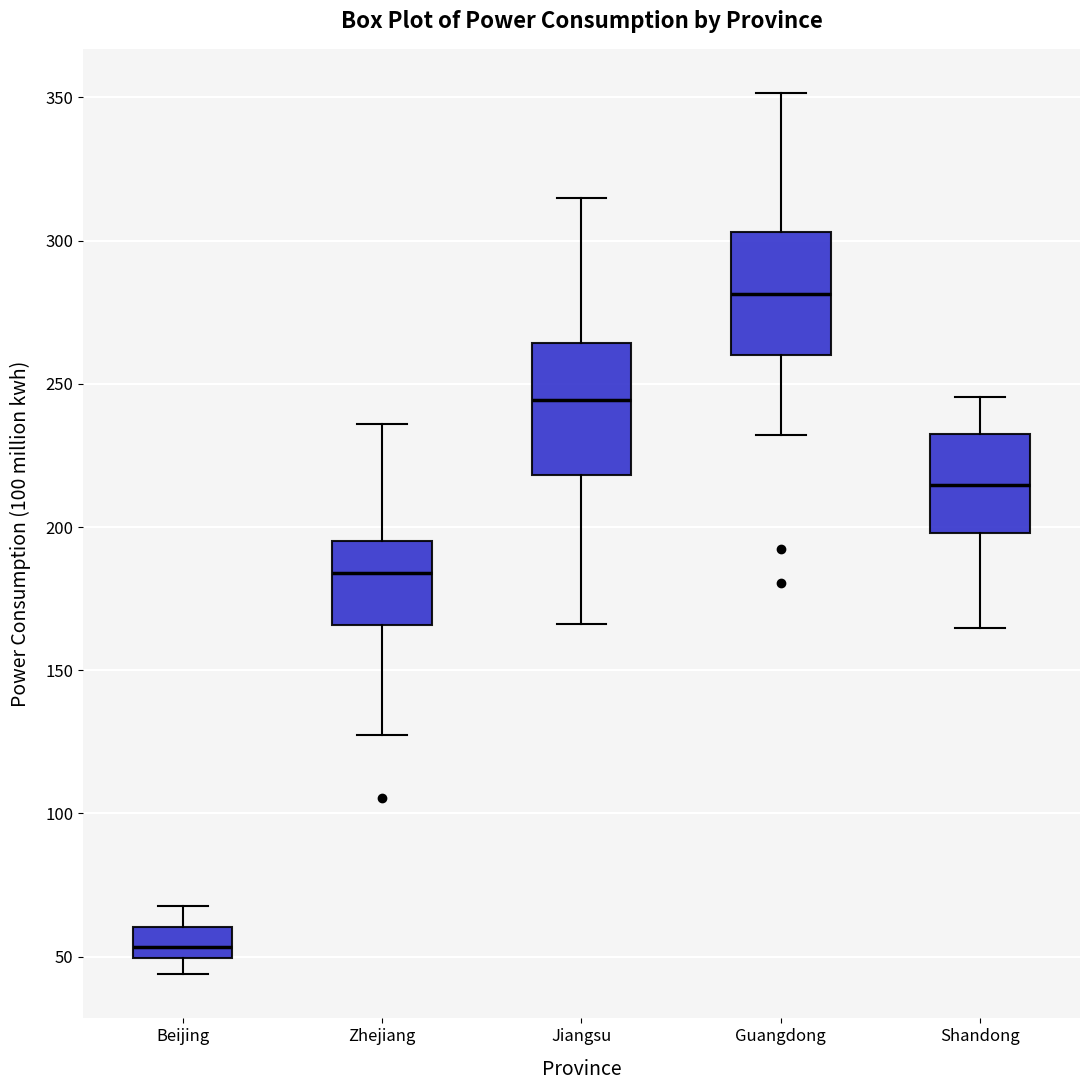

Reading left to right, transcribe this box plot: for each box, give where its median line is, the range the box spans, and where its two whiskers end, as read against the y-axis. The values are not printed on the chart, so give them approximately, as read against the axis.

Beijing: median 55, box 50 to 60, whiskers 45 to 70
Zhejiang: median 185, box 165 to 195, whiskers 125 to 235
Jiangsu: median 245, box 220 to 265, whiskers 165 to 315
Guangdong: median 280, box 260 to 305, whiskers 230 to 350
Shandong: median 215, box 200 to 230, whiskers 165 to 245